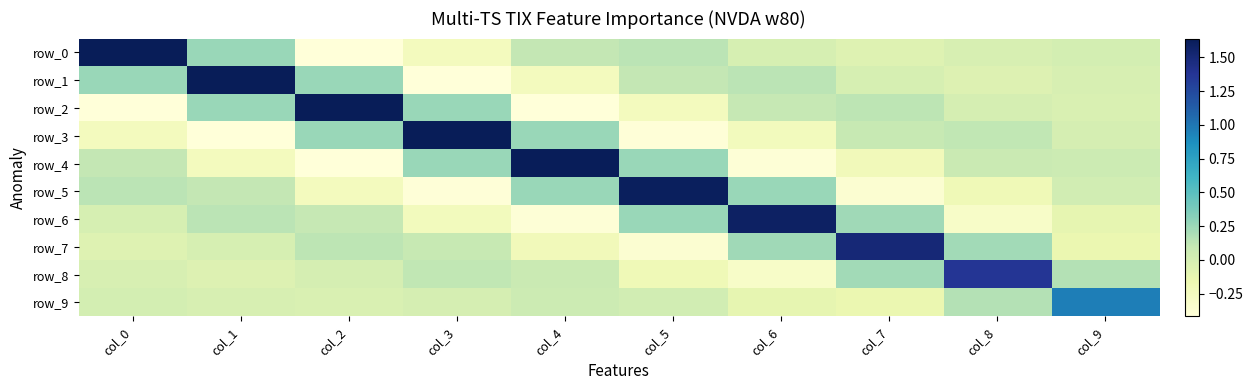

How many data points in row_6 are above 0?

5